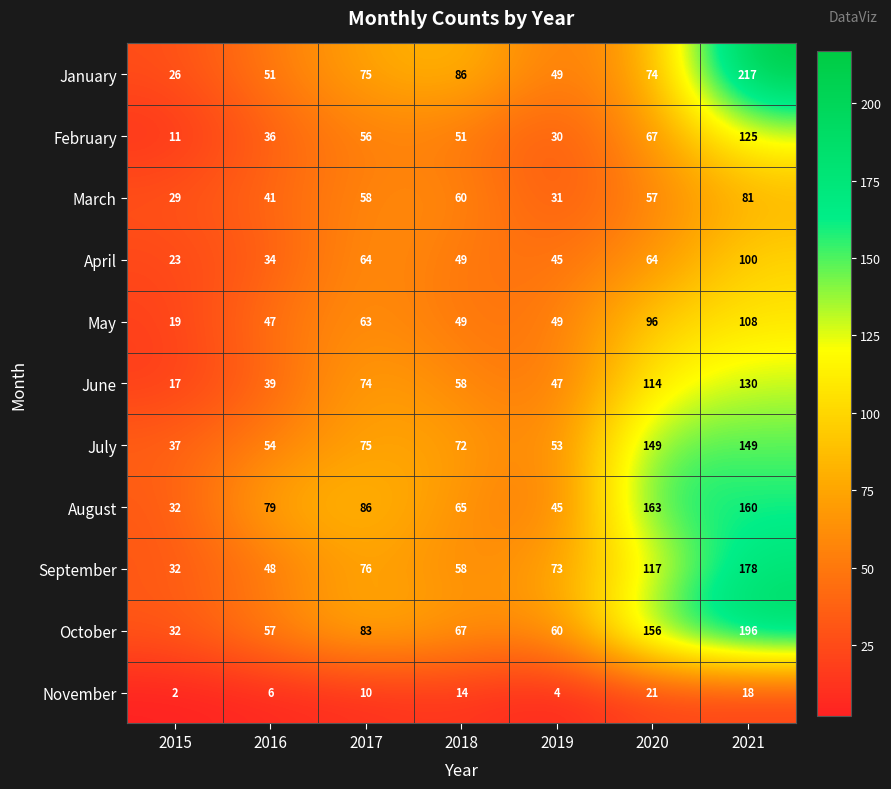

What is the difference between the second highest and minimum values in the November series?

16